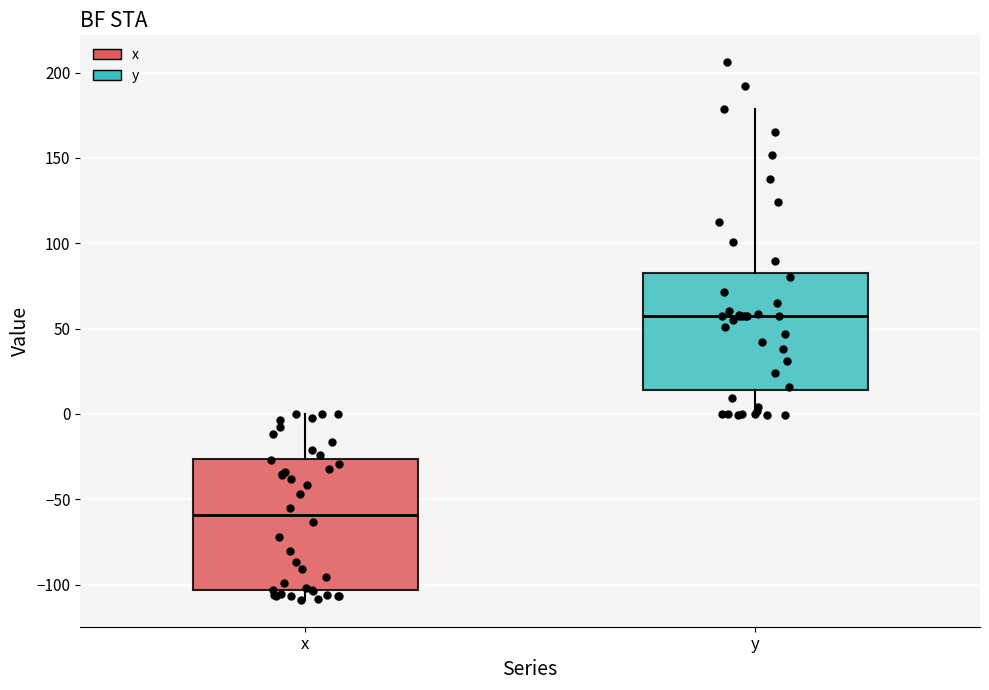

Which box is the tallest, from its lower edge to its upper edge?

x